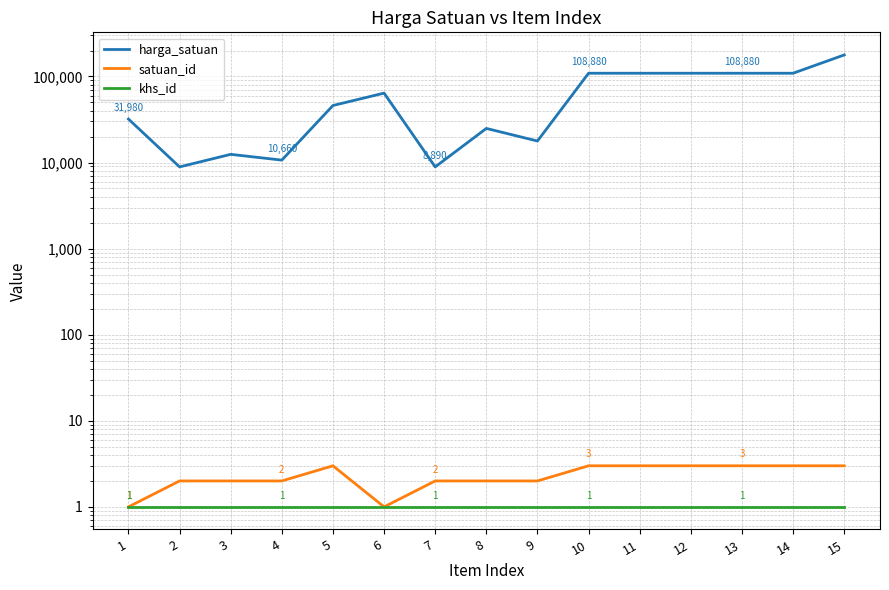

At which category is the sum across all series the highest?

15